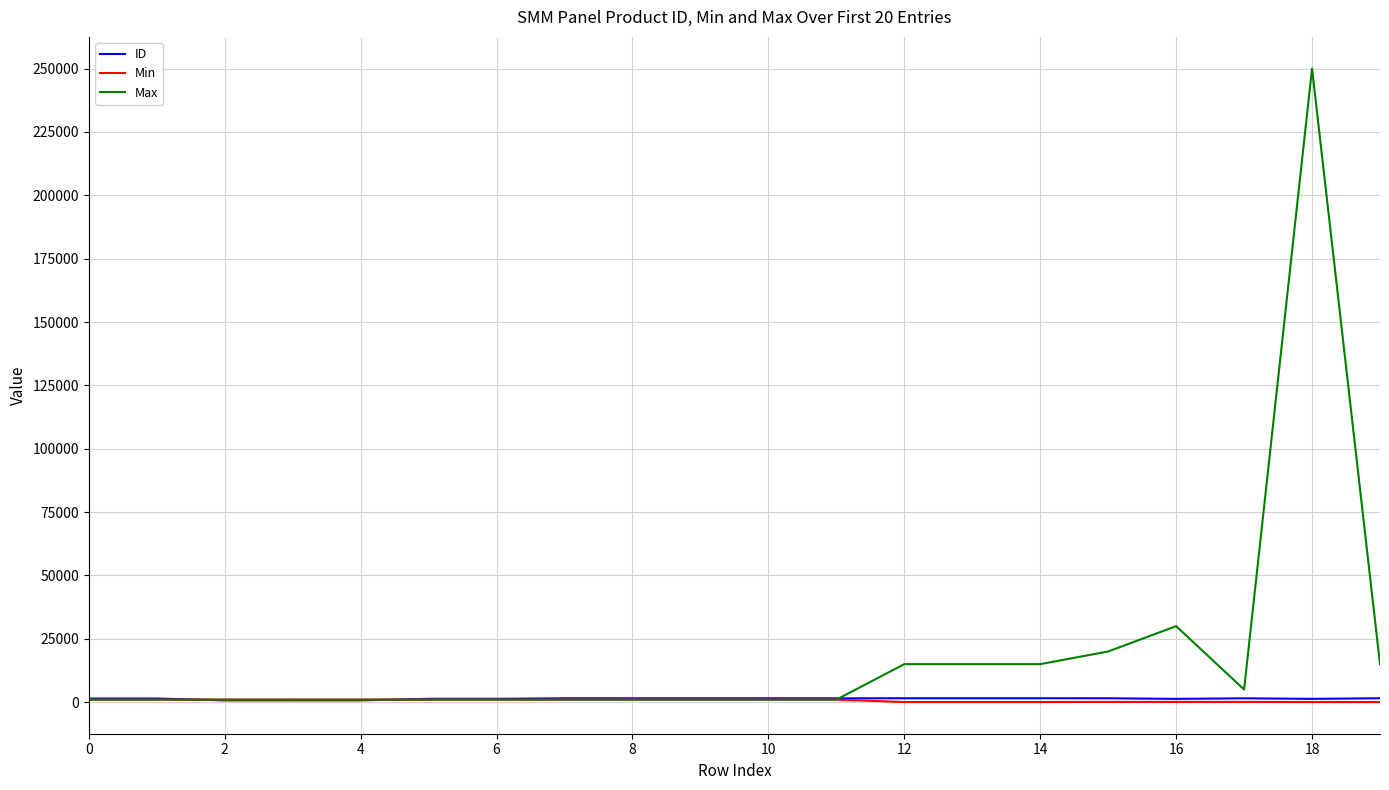

Which series has the widest spread of values?

Max